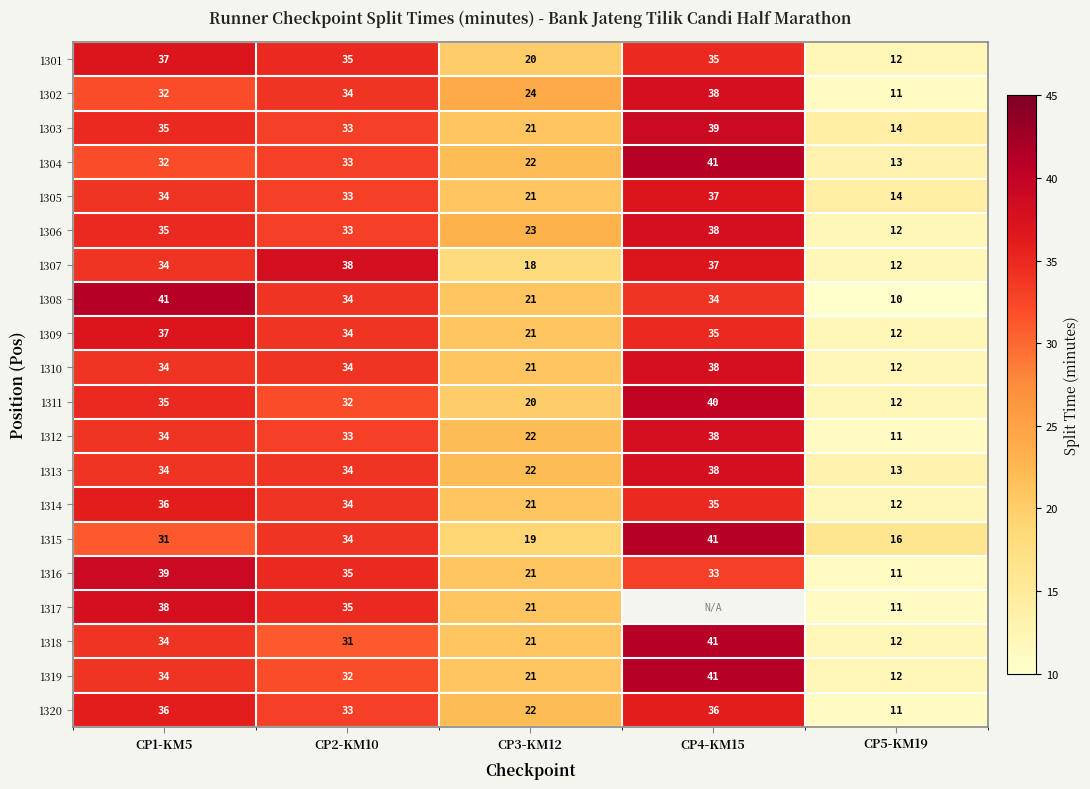

What is the difference between the maximum and minimum values in the 1318 series?

29